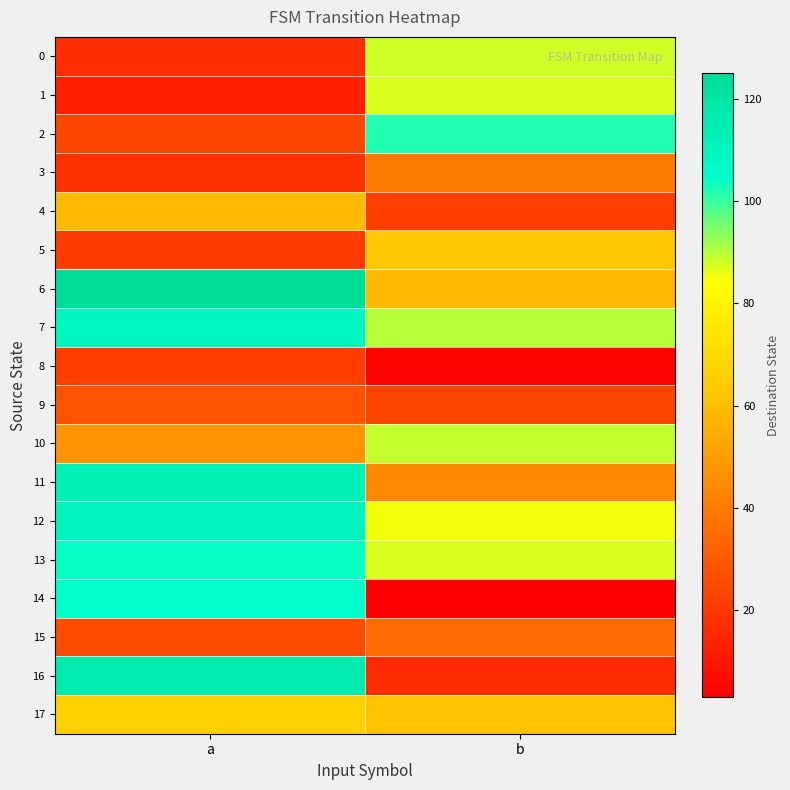

Reading left to right, transcribe all the data shown in this chart.

0: a=17	b=88
1: a=13	b=87
2: a=24	b=102
3: a=18	b=40
4: a=59	b=22
5: a=21	b=63
6: a=125	b=59
7: a=109	b=90
8: a=22	b=4
9: a=28	b=24
10: a=47	b=89
11: a=113	b=44
12: a=110	b=85
13: a=104	b=87
14: a=105	b=3
15: a=26	b=35
16: a=116	b=16
17: a=66	b=62